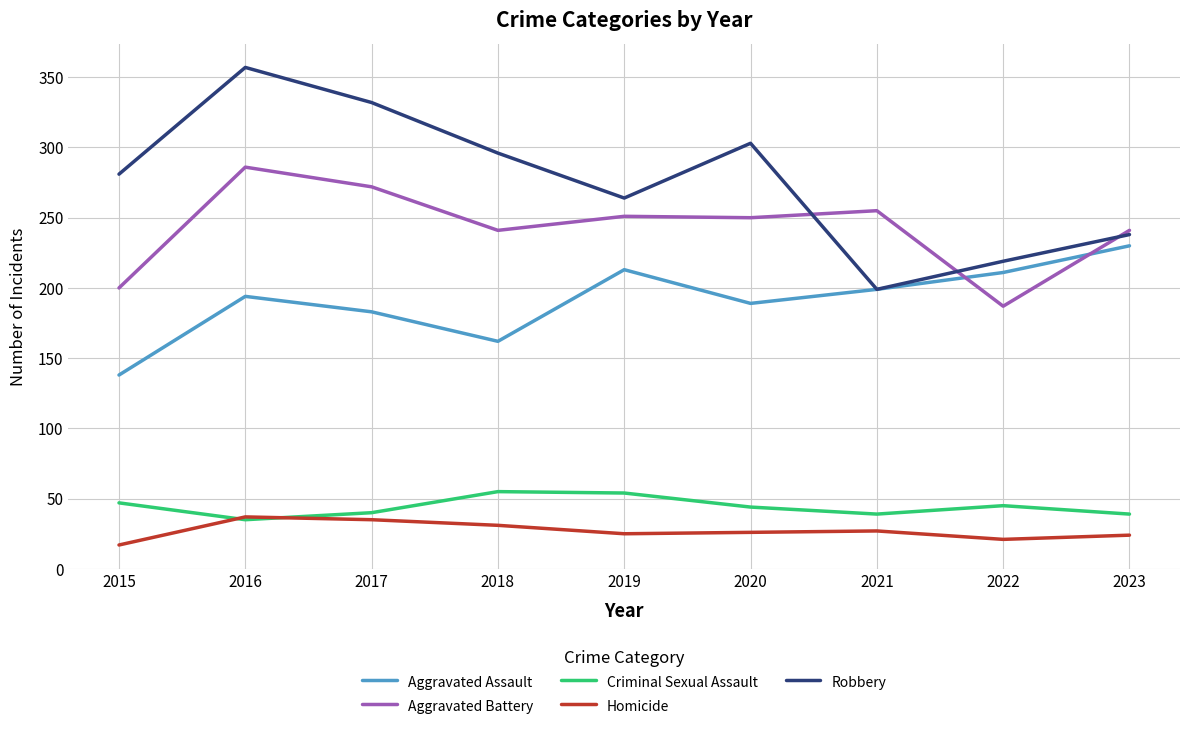

At which category does Robbery reach its first local valley?

2019